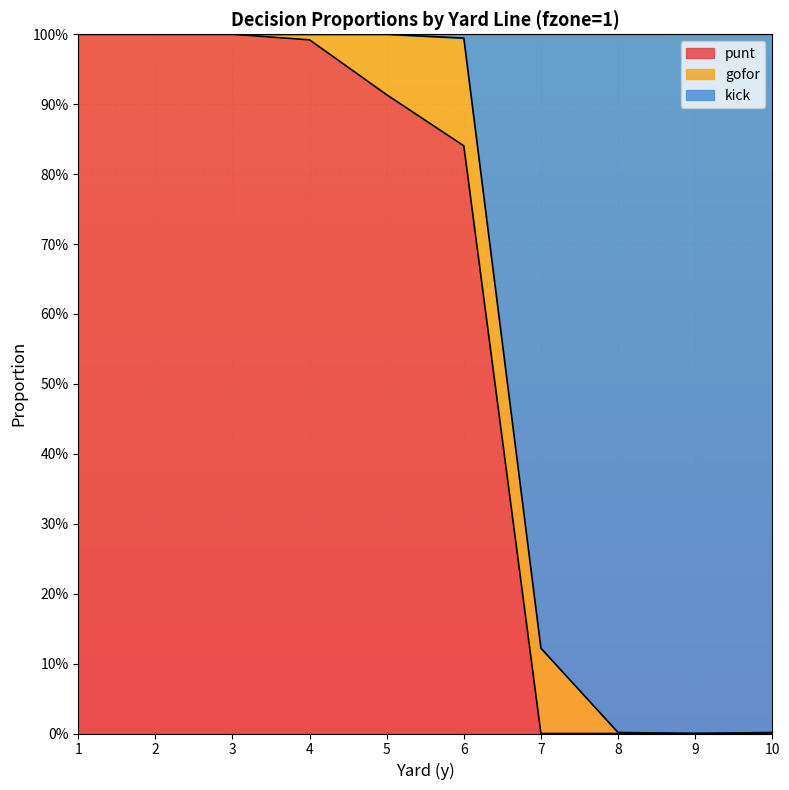

At which category is the sum across all series the highest?

1